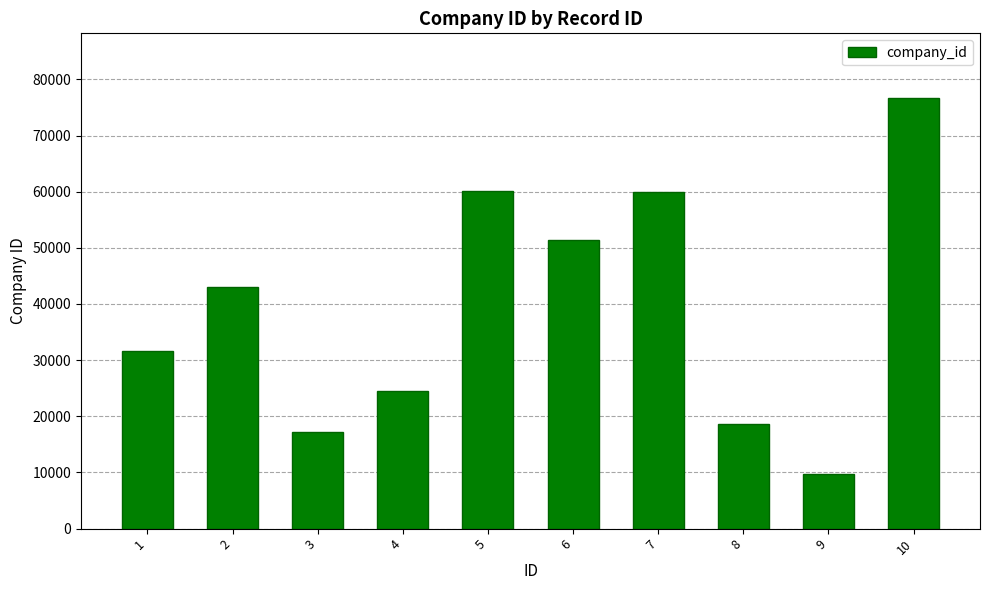

At which label is the value closest to 43169?

2